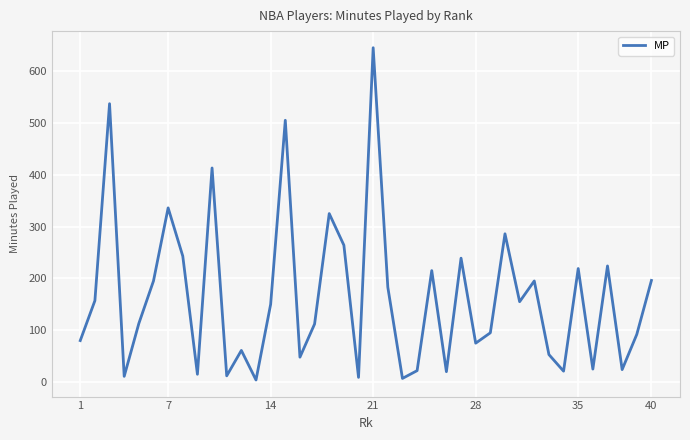

What is the difference between the maximum and minimum values?

641